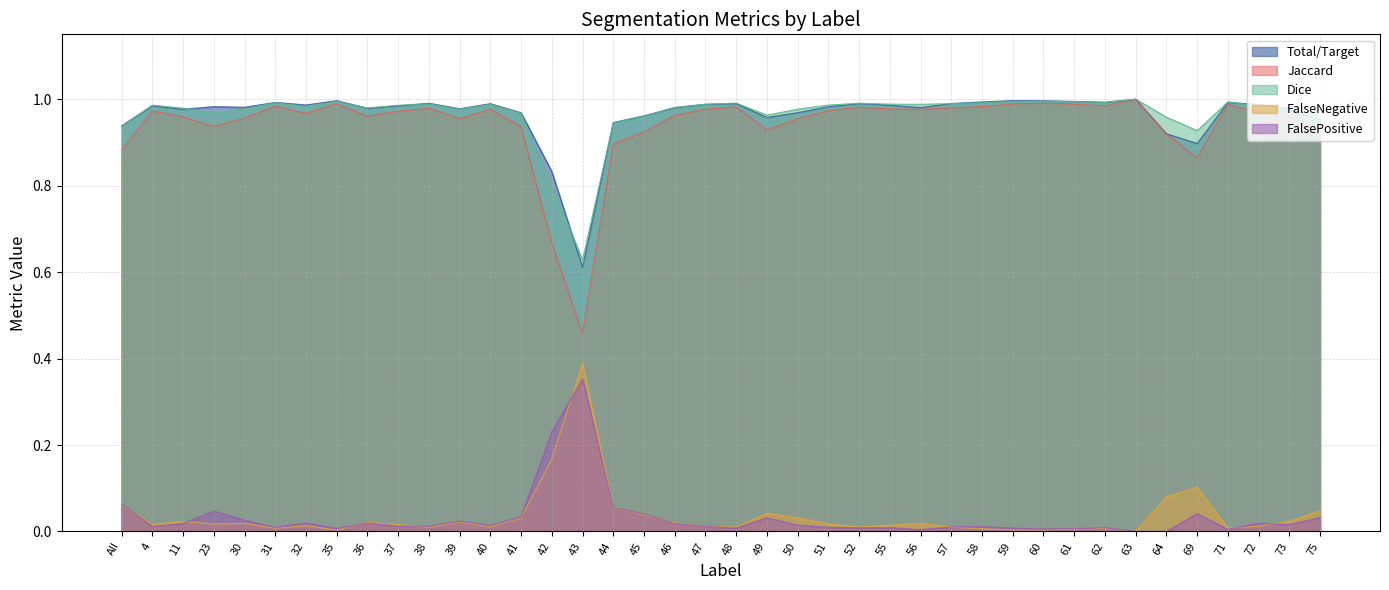

What are all the series names shown in the legend?

Total/Target, Jaccard, Dice, FalseNegative, FalsePositive